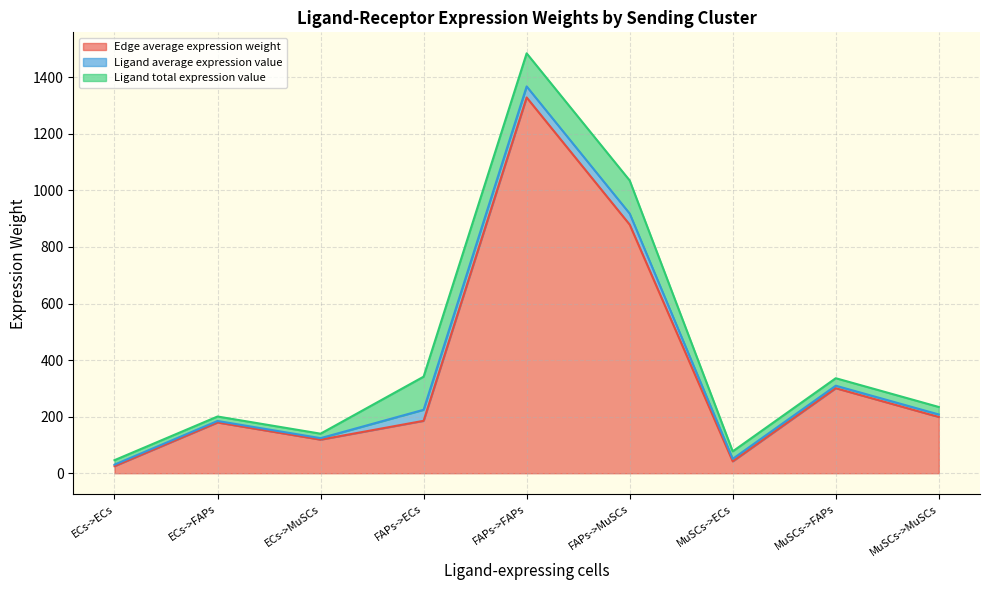

At which category is the sum across all series the highest?

FAPs->FAPs